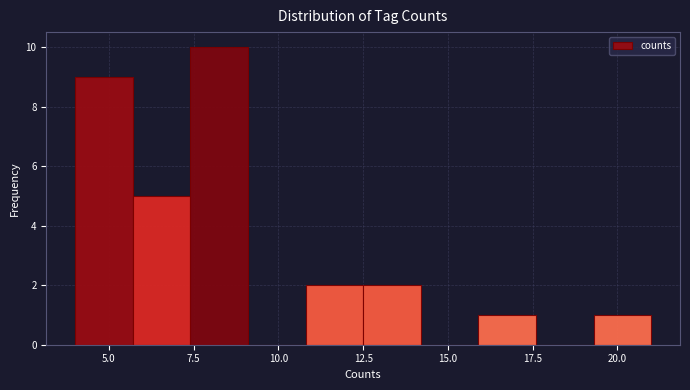

Around what value on the x-axis is the tallest bar? Give the approximate position of its centre, as read against the axis.

8.5